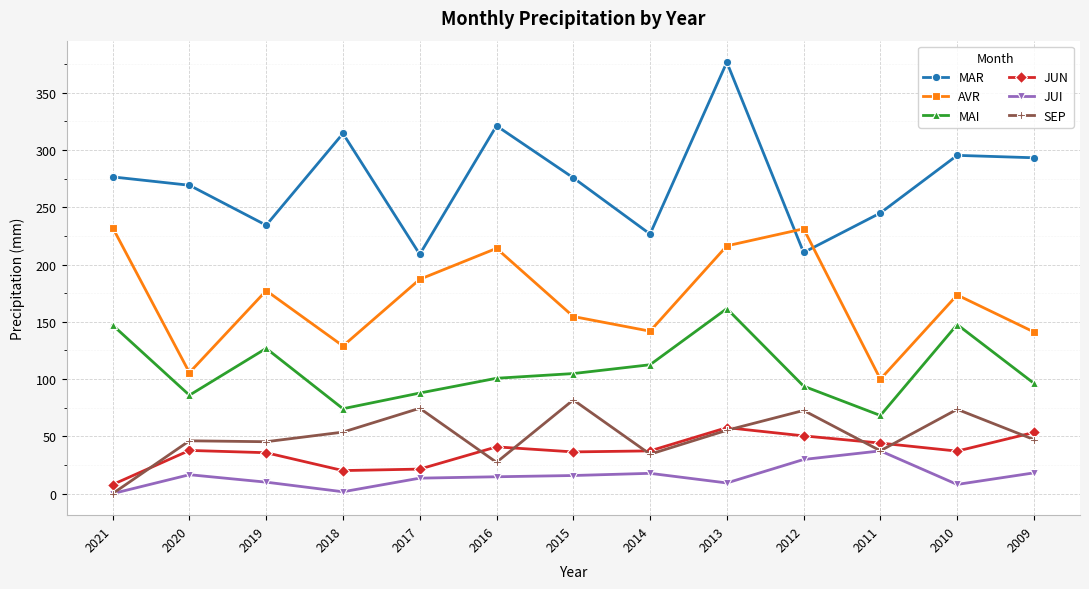

At which category does JUI reach its first local valley?

2018